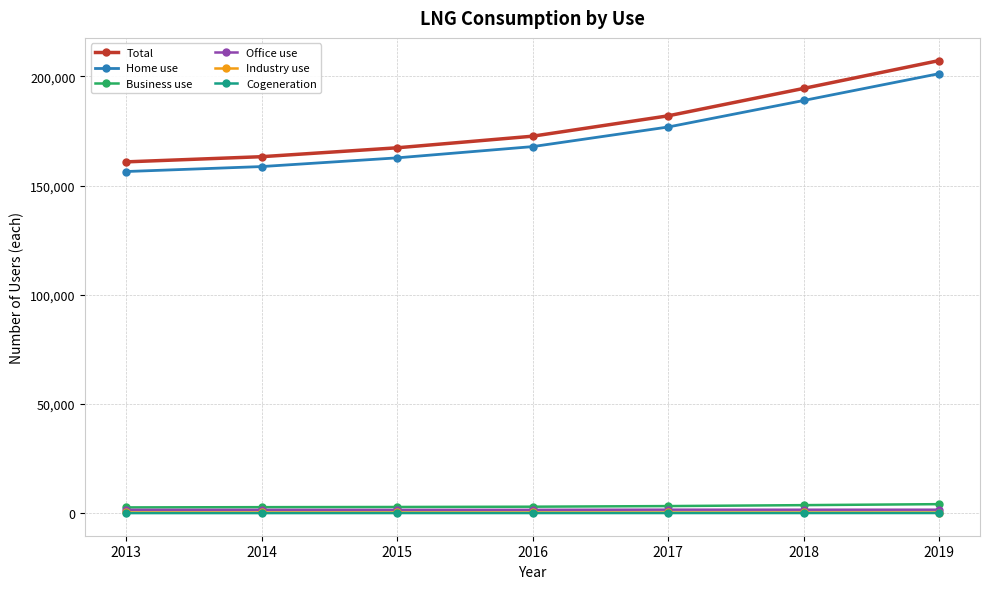

What is the highest value of the Total series?

207243